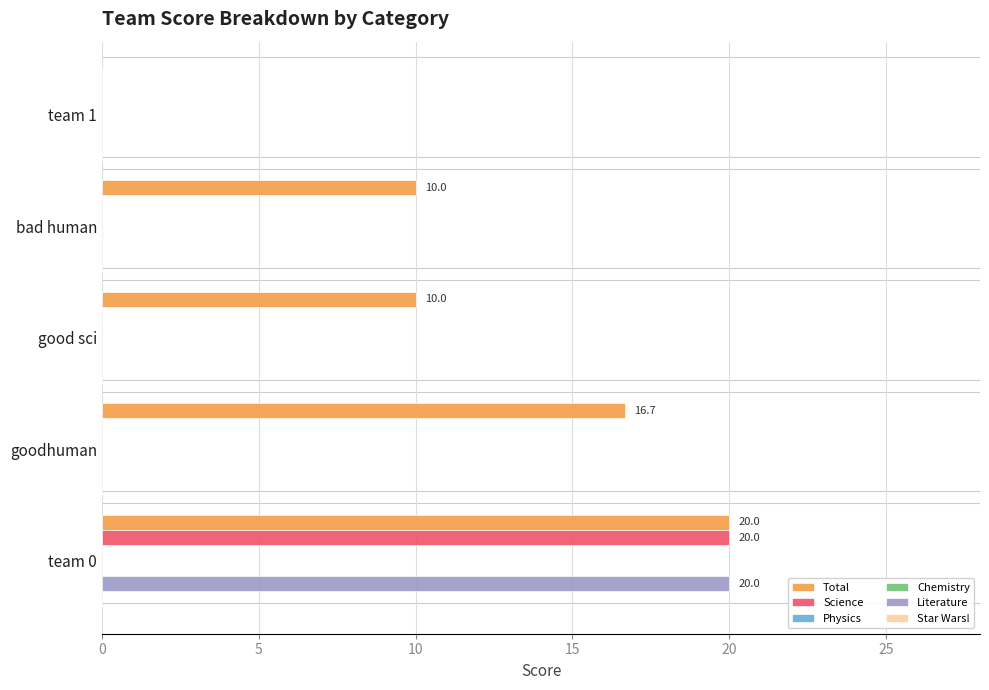

Which series changed the most between 0 and 5?

Science